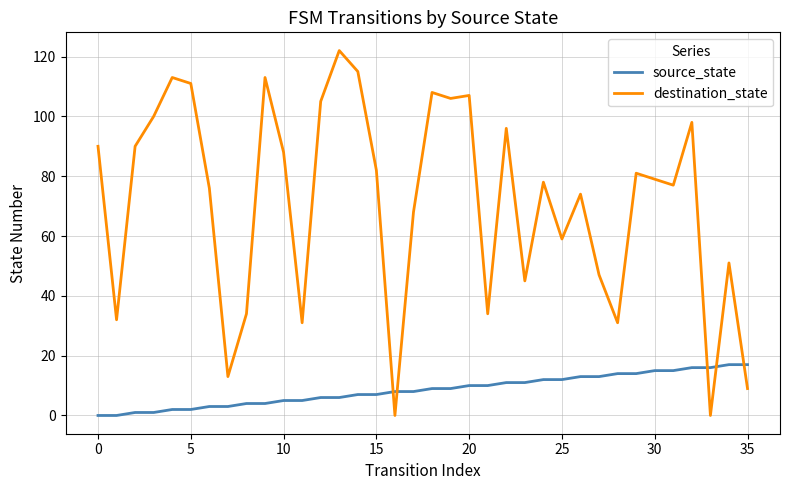

What is the difference between the second highest and second lowest values in the destination_state series?

115